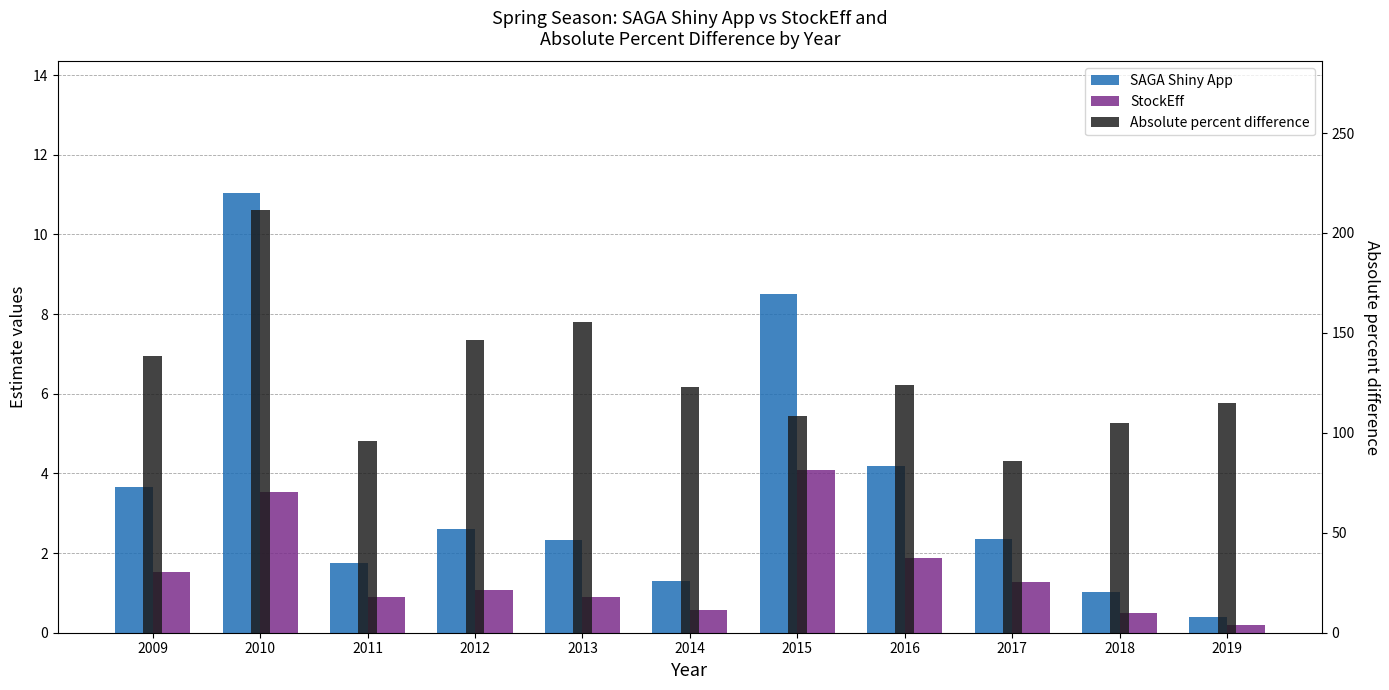

What is the minimum value shown in the chart?

0.2